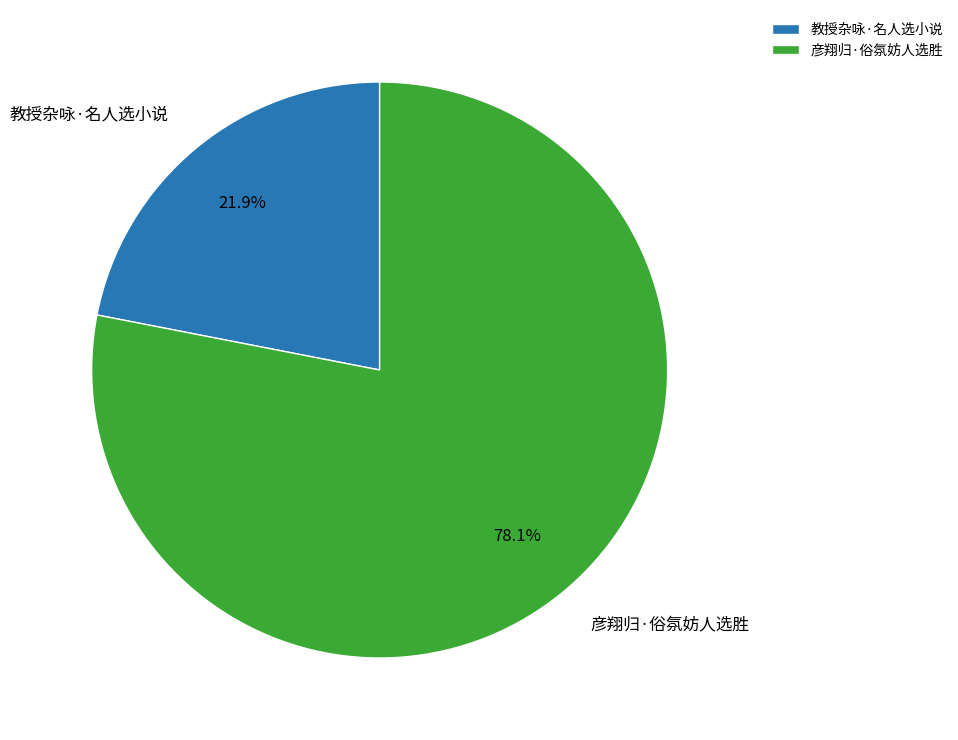

To the nearest percent, what is the difference between the 彦翔归·俗氛妨人选胜 and 教授杂咏·名人选小说 slice percentages?

56%